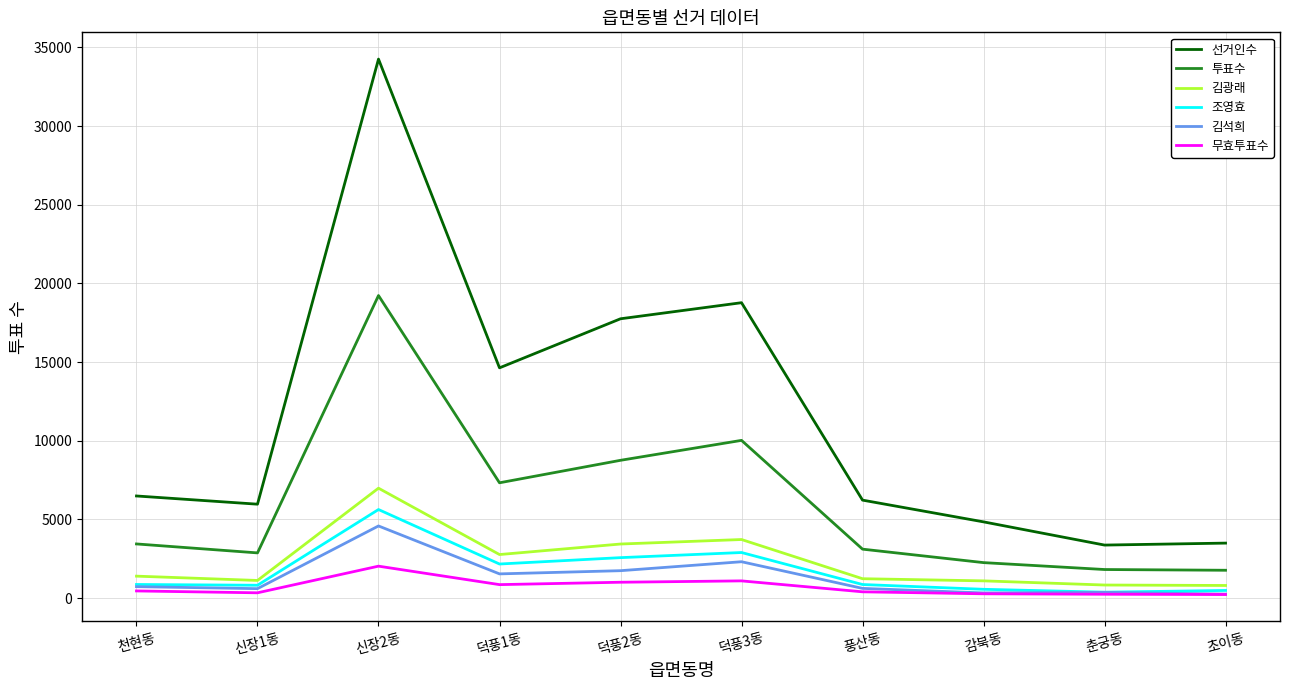

What is the difference between the 선거인수 values at 감북동 and 신장2동?

29414